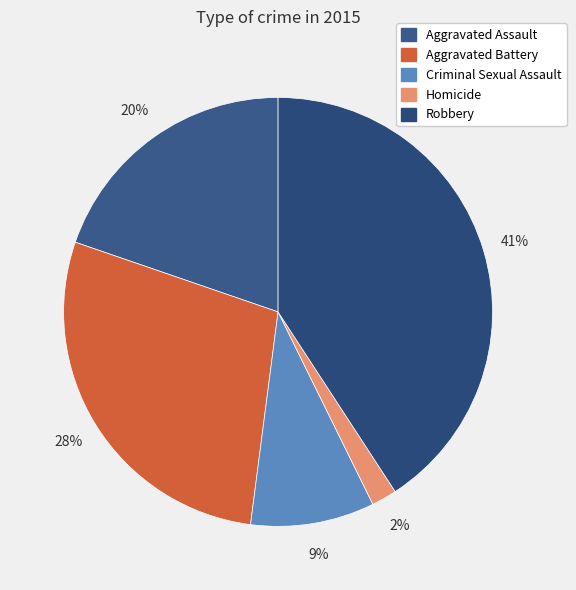

True or false: Criminal Sexual Assault accounts for 18% of the total.

False